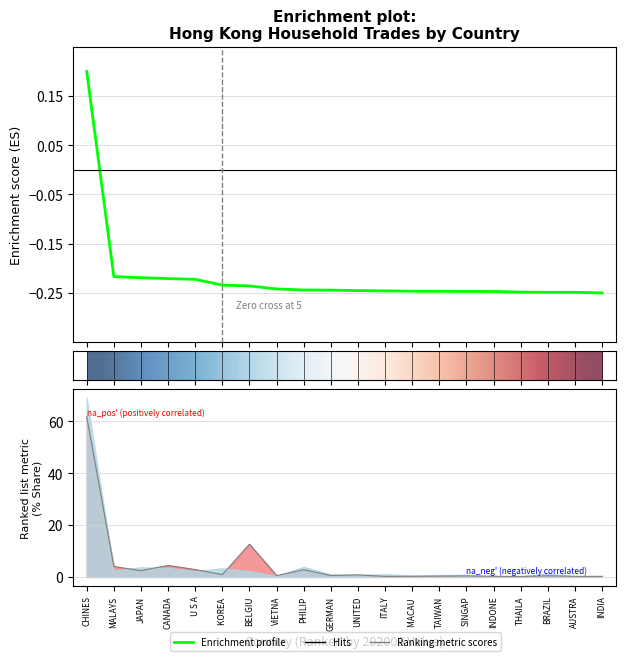

At which category is the sum across all series the highest?

CHINES